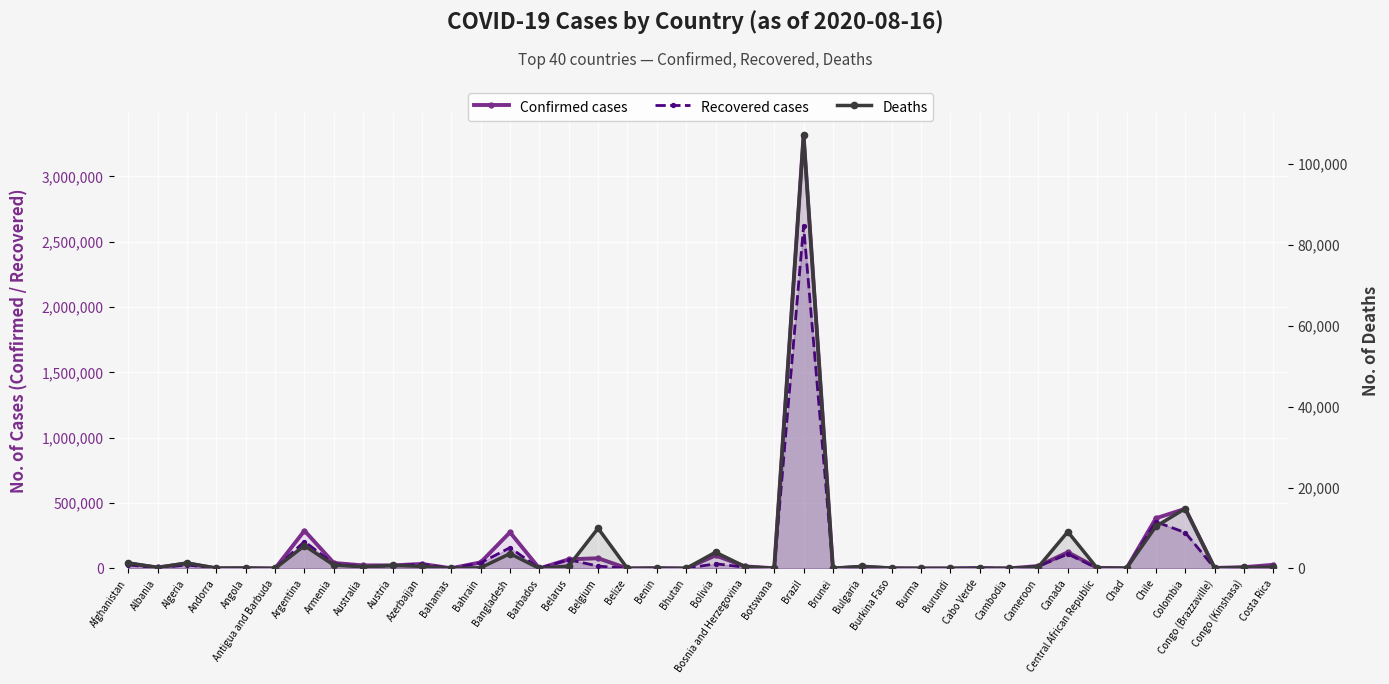

What is the label of the 28th point from the right?

Bahrain